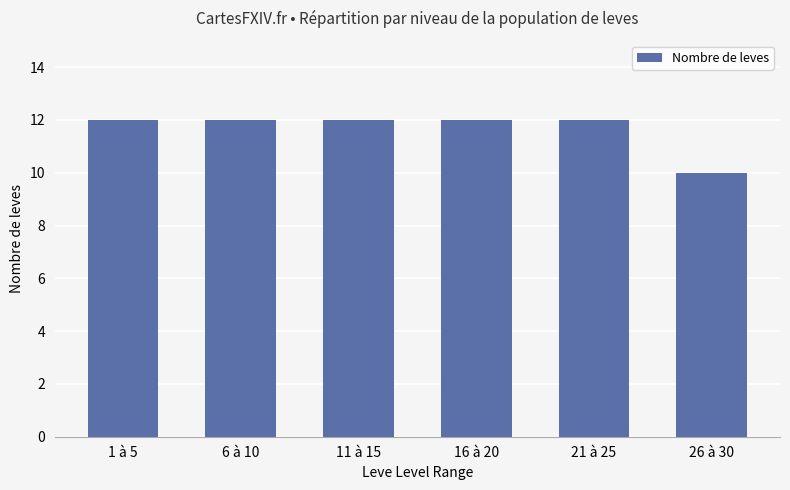

The value at 16 à 20 is 12. True or false?

True